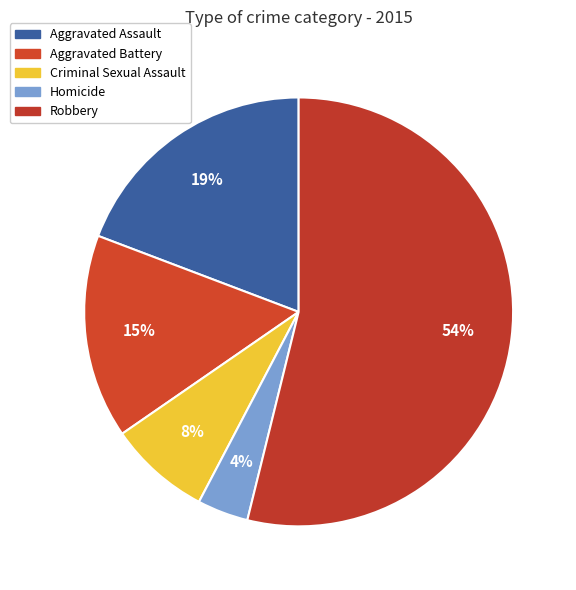

How many segments does this pie chart have?

5